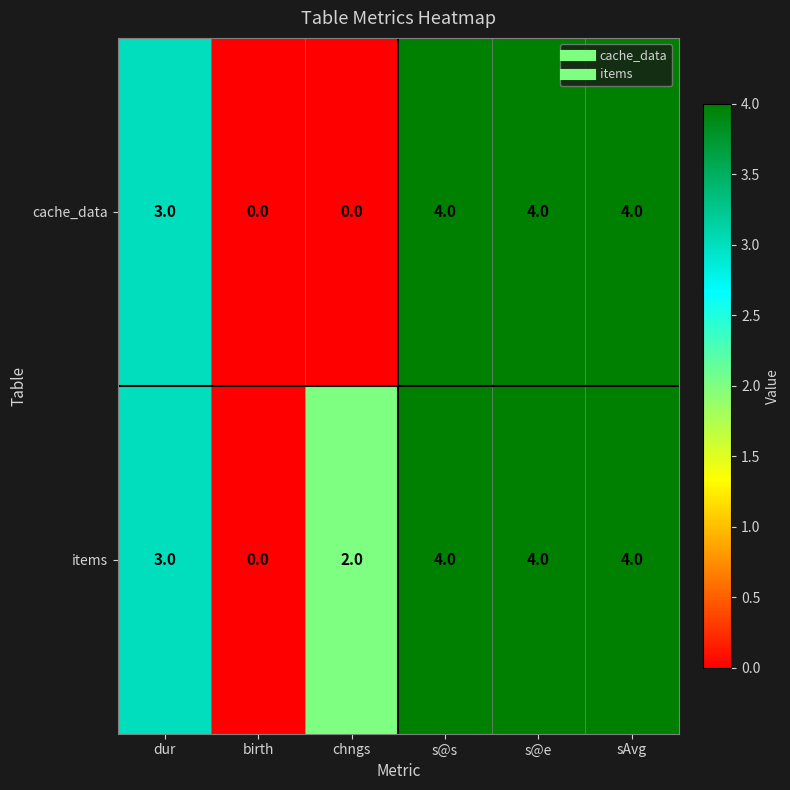

List the series in order of their overall mean, lowest first.

cache_data, items